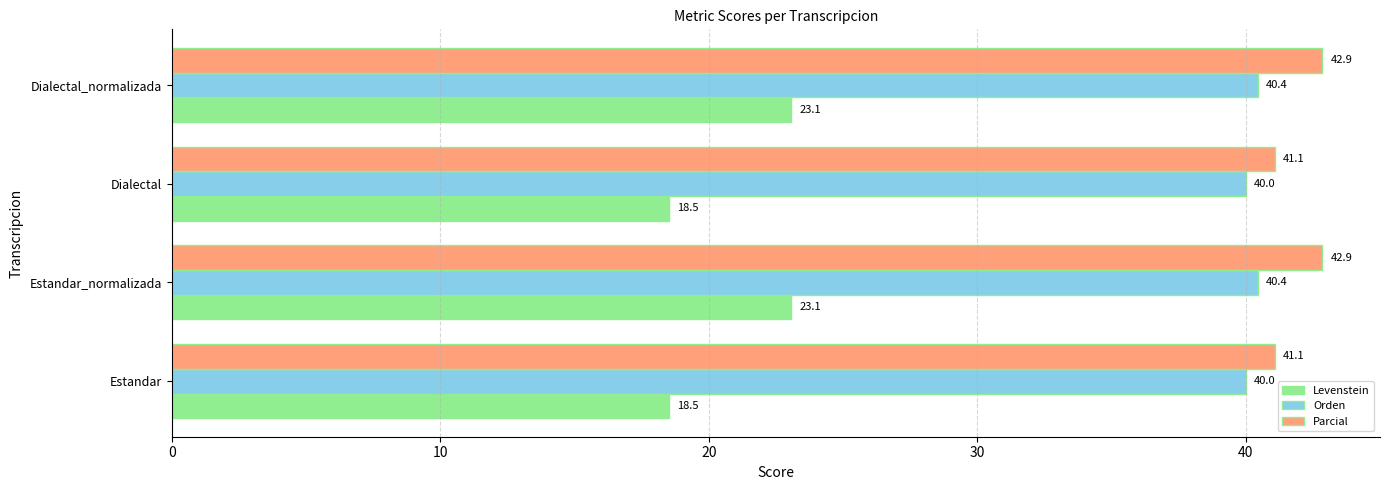

What is the average value of the Levenstein series?

20.8